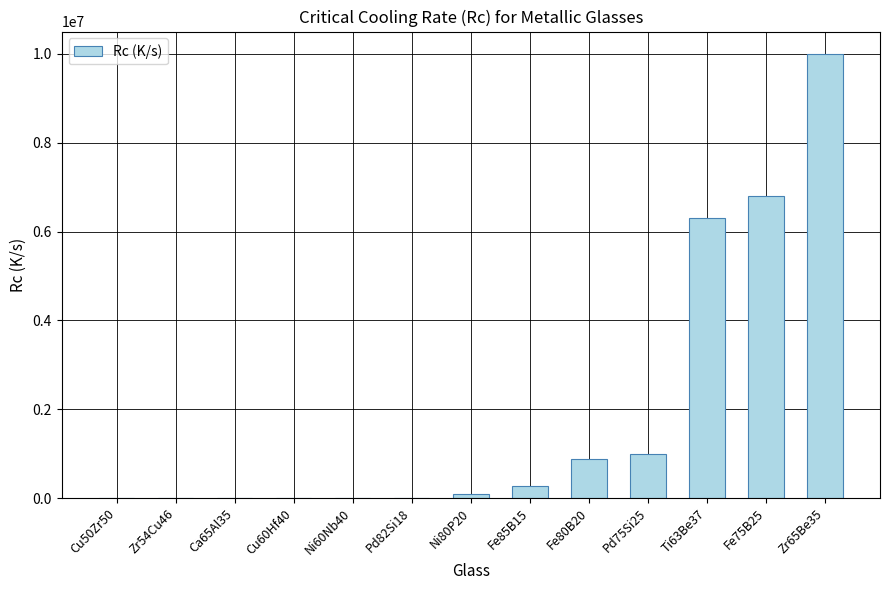

Count the number of categories in the chart.

13